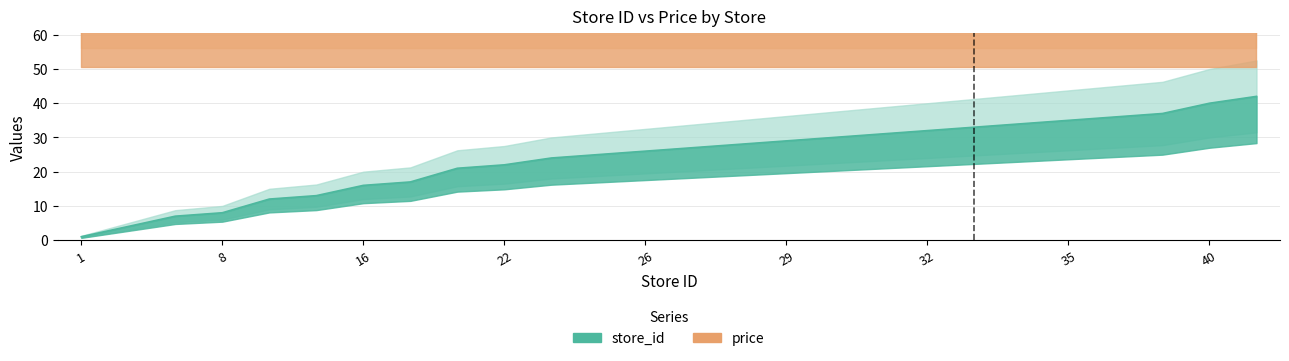

How many lines are shown in the chart?

1